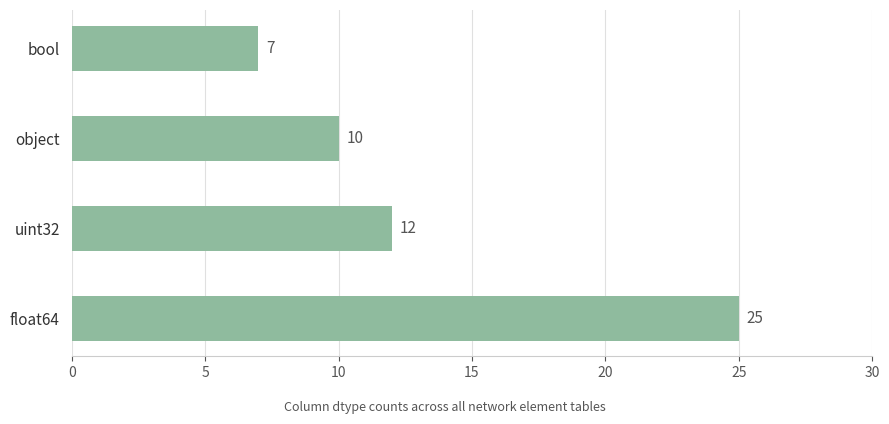

What is the sum of all values?

54